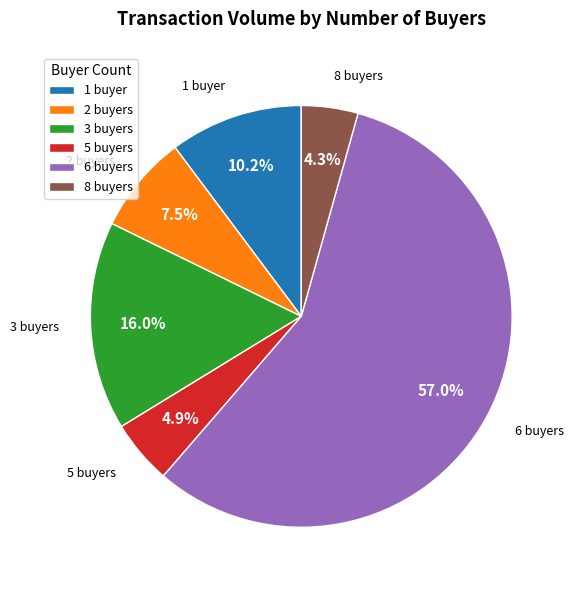

Is the sum of 3 buyers and 2 buyers greater than half?

No